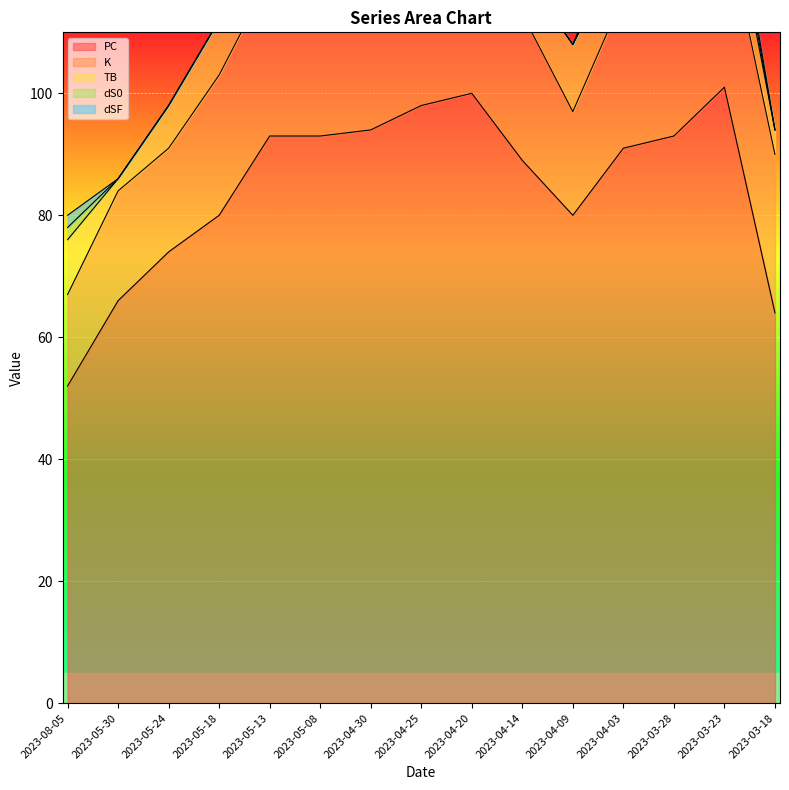

Reading right to left, extract all data points from this chart.

PC: 2023-08-05=52	2023-05-30=66	2023-05-24=74	2023-05-18=80	2023-05-13=93	2023-05-08=93	2023-04-30=94	2023-04-25=98	2023-04-20=100	2023-04-14=89	2023-04-09=80	2023-04-03=91	2023-03-28=93	2023-03-23=101	2023-03-18=64
K: 2023-08-05=15	2023-05-30=18	2023-05-24=17	2023-05-18=23	2023-05-13=26	2023-05-08=26	2023-04-30=24	2023-04-25=26	2023-04-20=29	2023-04-14=24	2023-04-09=17	2023-04-03=25	2023-03-28=31	2023-03-23=28	2023-03-18=26
TB: 2023-08-05=9	2023-05-30=2	2023-05-24=7	2023-05-18=9	2023-05-13=5	2023-05-08=12	2023-04-30=5	2023-04-25=12	2023-04-20=15	2023-04-14=7	2023-04-09=11	2023-04-03=8	2023-03-28=11	2023-03-23=8	2023-03-18=4
dS0: 2023-08-05=2	2023-05-30=0	2023-05-24=0	2023-05-18=0	2023-05-13=1	2023-05-08=0	2023-04-30=0	2023-04-25=1	2023-04-20=0	2023-04-14=0	2023-04-09=0	2023-04-03=2	2023-03-28=0	2023-03-23=3	2023-03-18=0
dSF: 2023-08-05=2	2023-05-30=0	2023-05-24=0	2023-05-18=0	2023-05-13=1	2023-05-08=0	2023-04-30=0	2023-04-25=1	2023-04-20=0	2023-04-14=0	2023-04-09=0	2023-04-03=2	2023-03-28=0	2023-03-23=3	2023-03-18=0